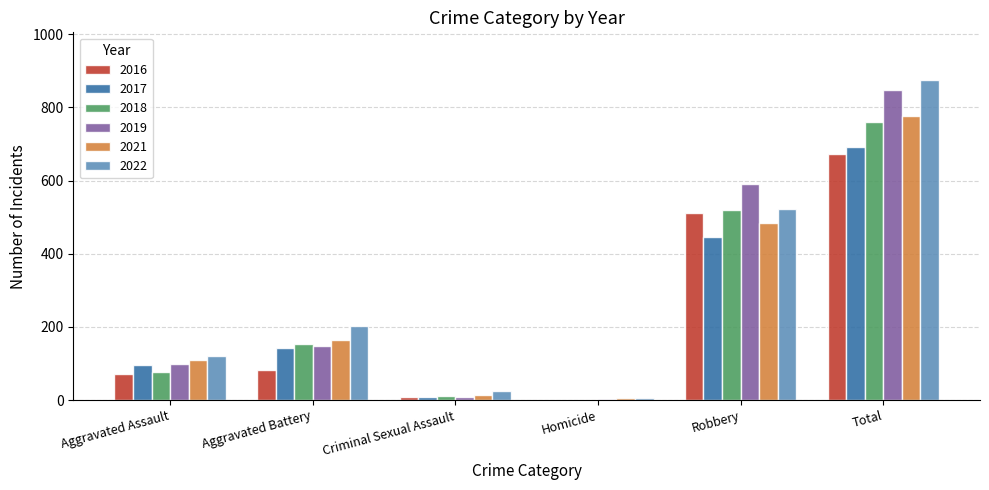

True or false: 2021 has a value of 720 at Robbery.

False